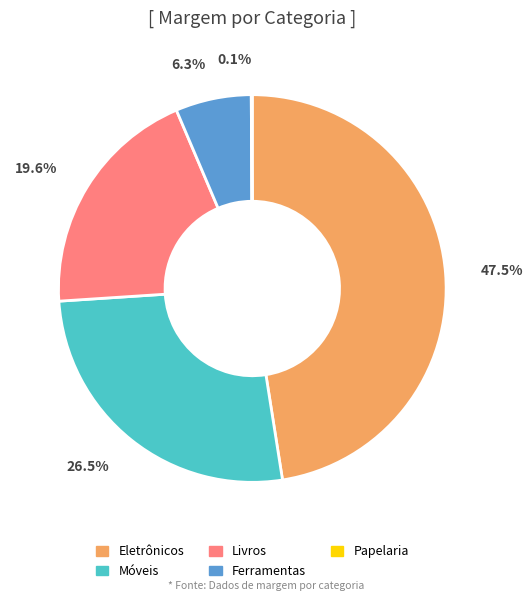

Is Eletrônicos the majority of the pie?

No